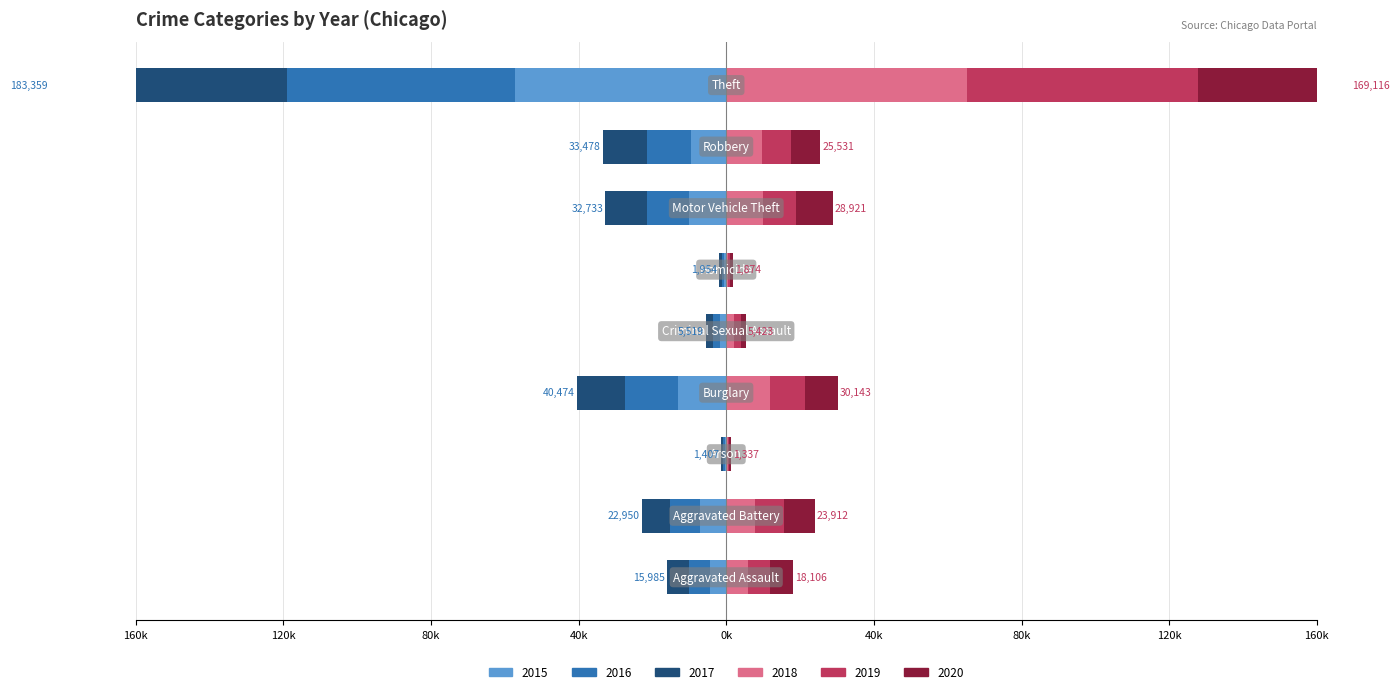

What is the sum of the 2017 values at Burglary and Theft?

-77387